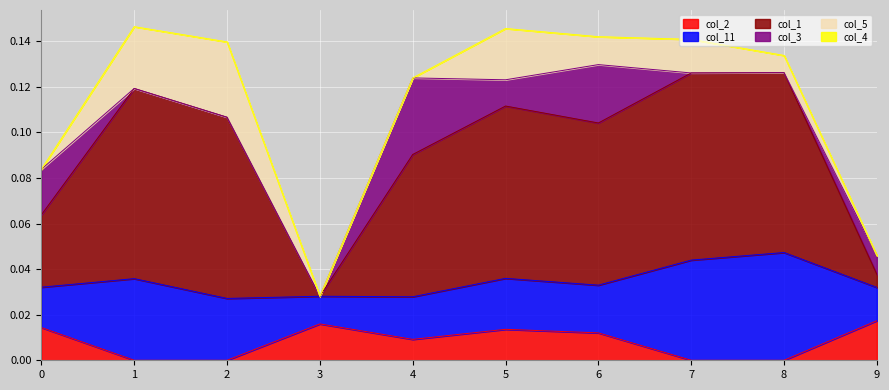

What is the difference between the highest and lowest values at 8?

0.1